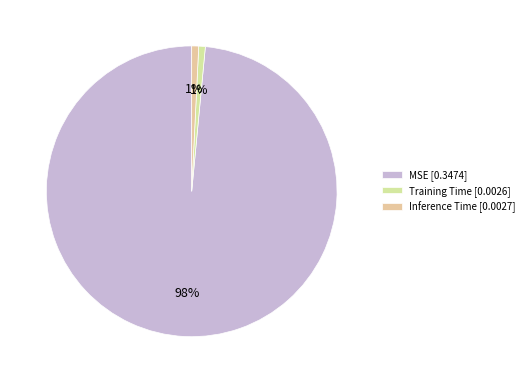

What percentage is the MSE slice, to the nearest percent?

98%